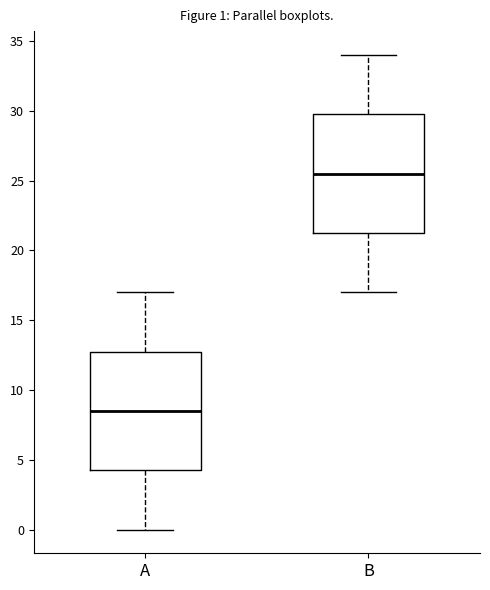

Which box's median line is the lowest?

A